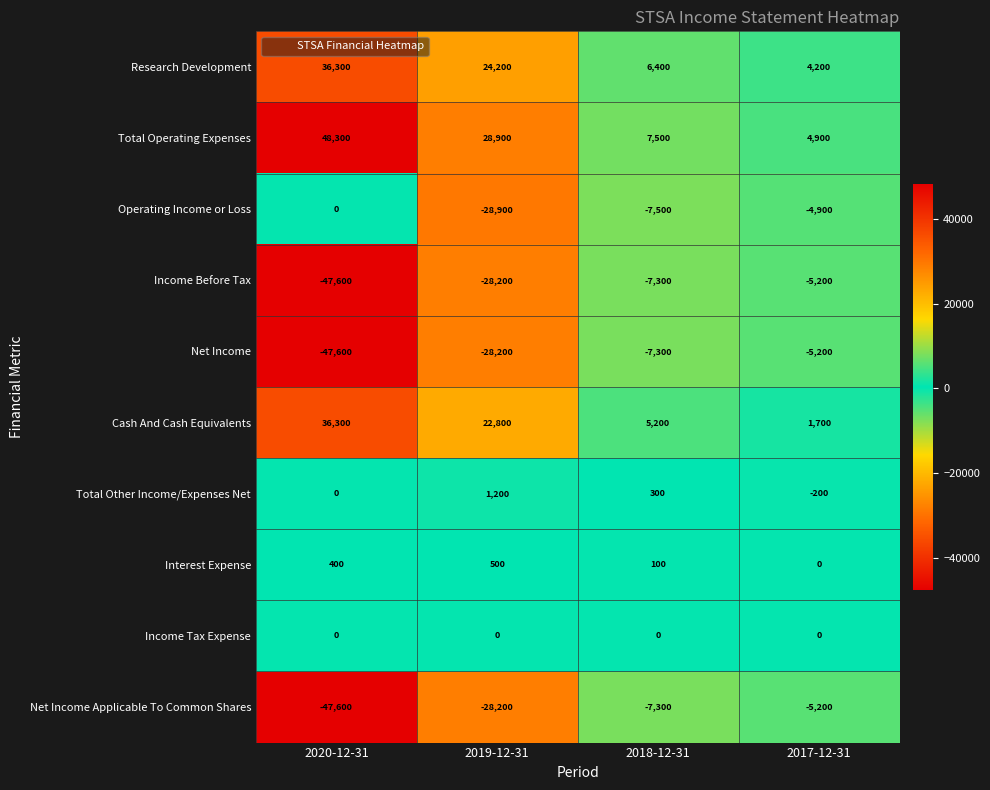

How many data points in Cash And Cash Equivalents are less than 22800?

2